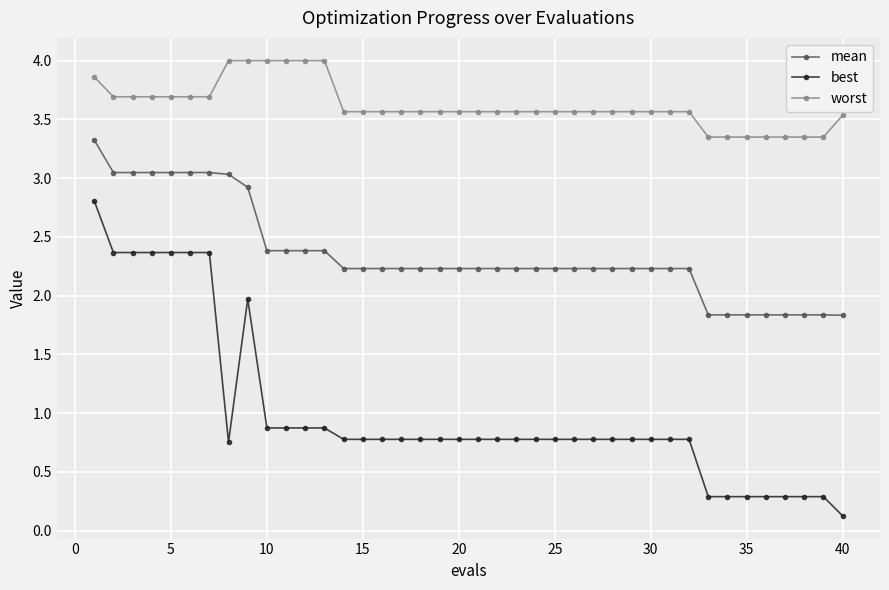

True or false: worst and mean intersect in this chart.

False